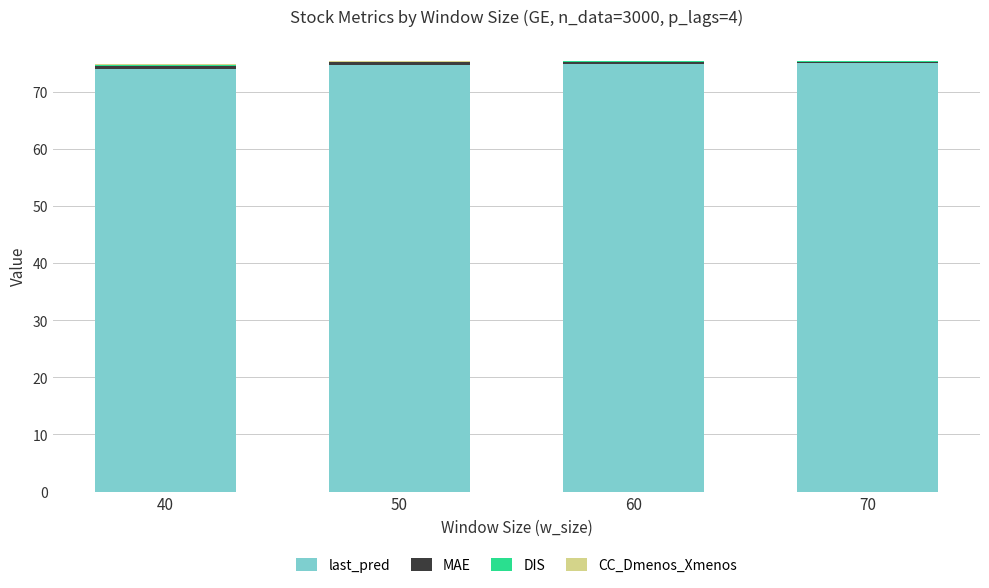

True or false: last_pred has a value of 74.7 at 50.

True